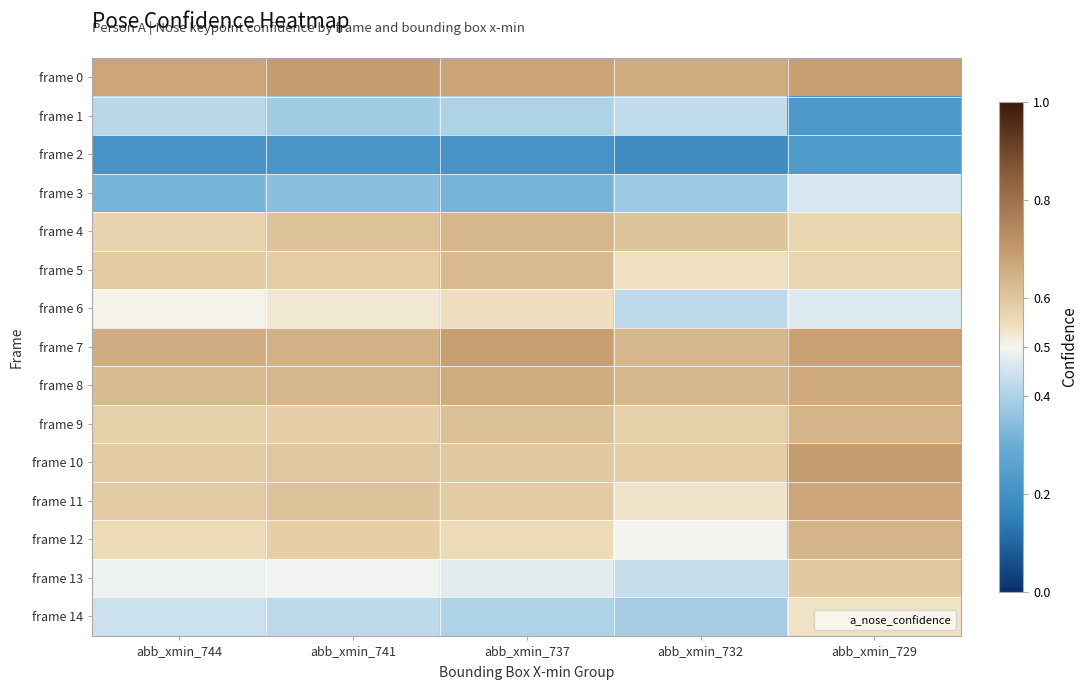

What is the smallest value displayed?

0.2